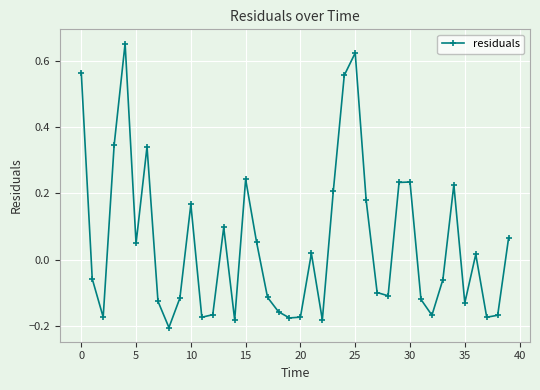

True or false: there are more than 2 points higher than both neighbors.

True